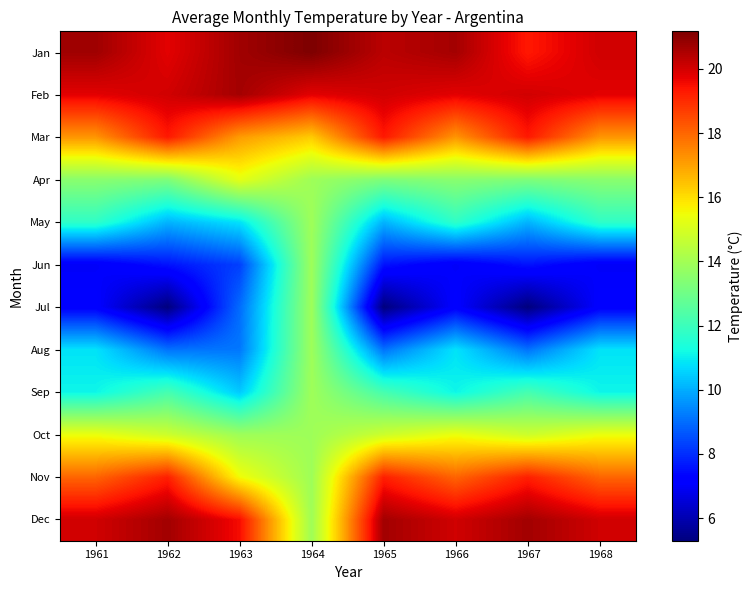

Which series changed the most between 1962 and 1965?

Jan